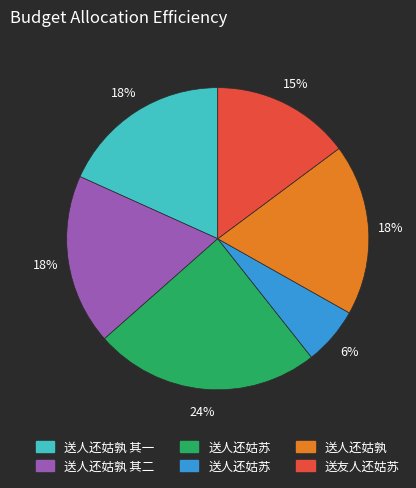

To the nearest percent, what is the average slice percentage?

17%